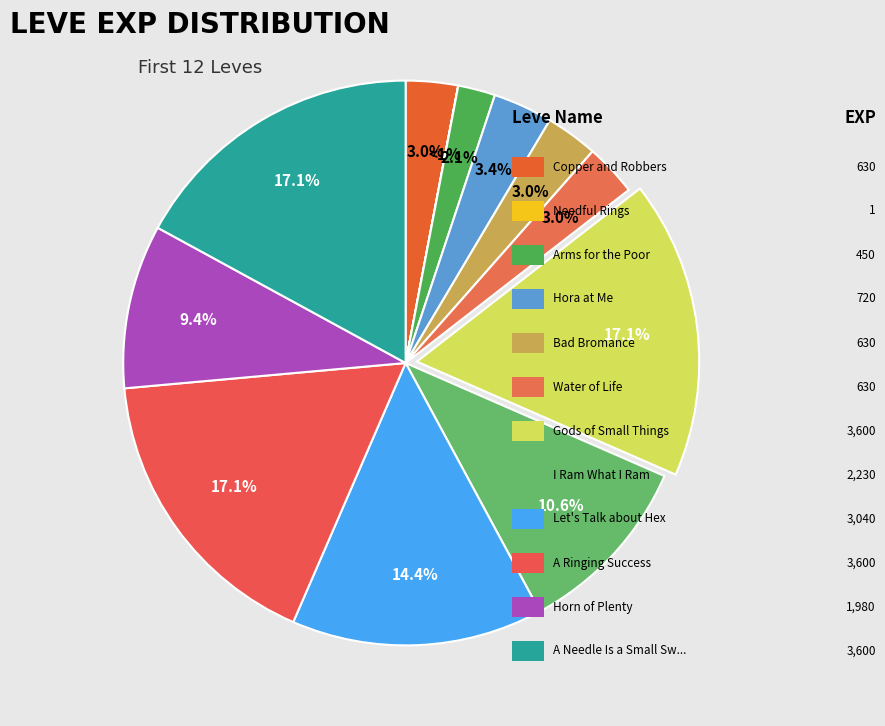

To the nearest percent, what portion does Horn of Plenty represent?

9%